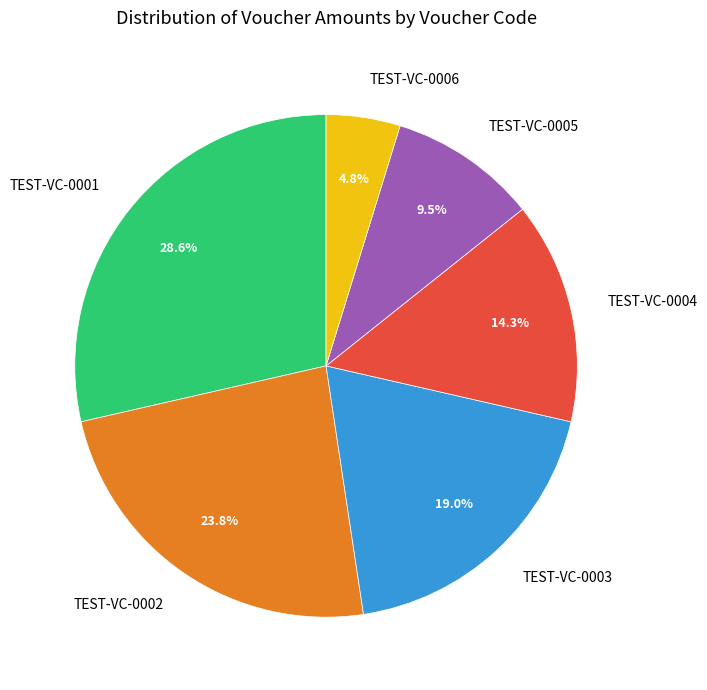

Which has a higher value, TEST-VC-0005 or TEST-VC-0001?

TEST-VC-0001